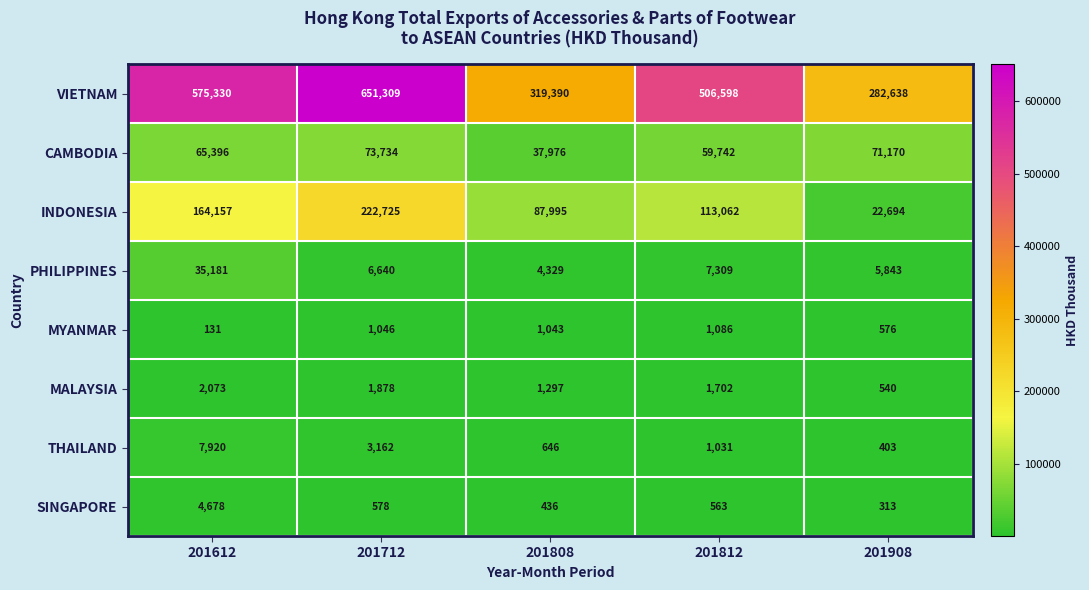

What is the total value across all series at 201908?

384177